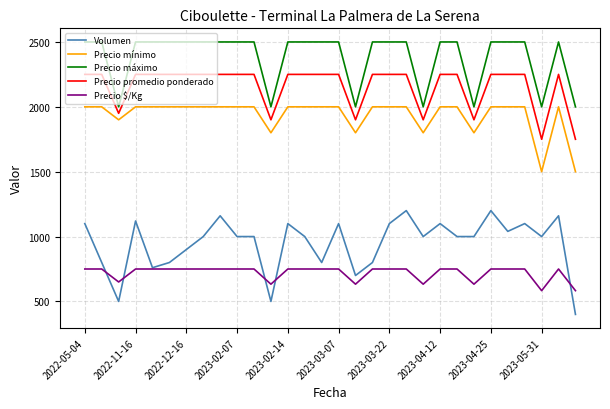

True or false: Precio $/Kg and Precio mínimo cross at least once.

False